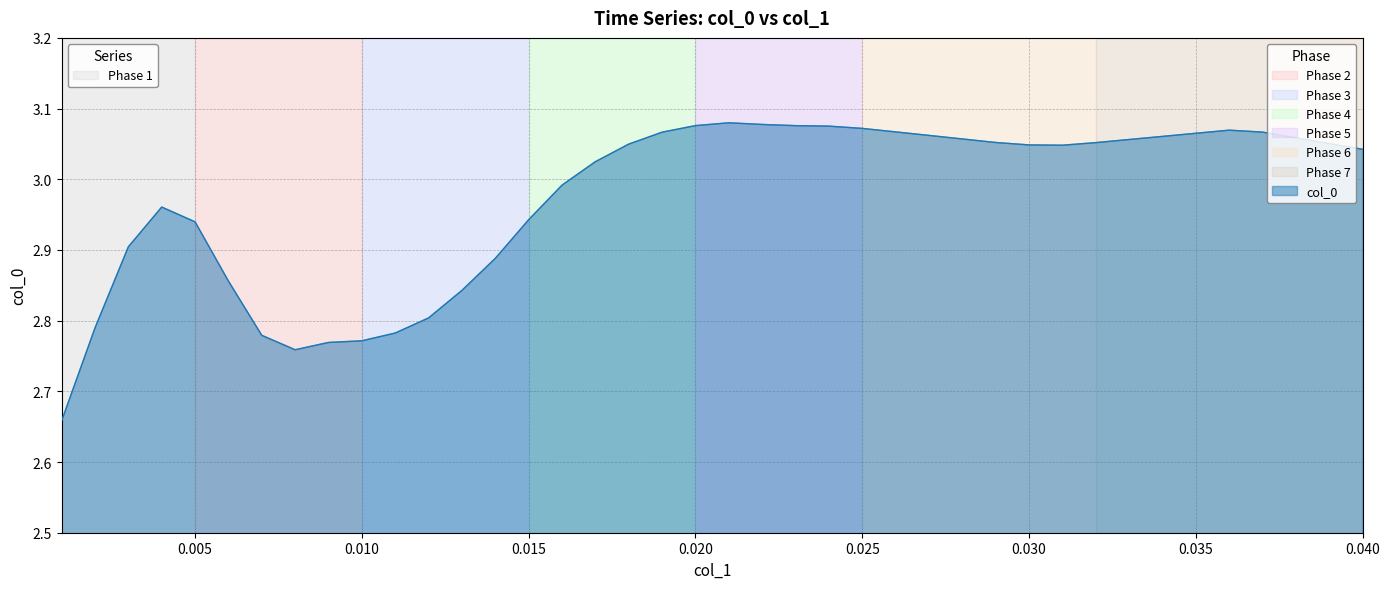

What is the sum of all values?

118.9